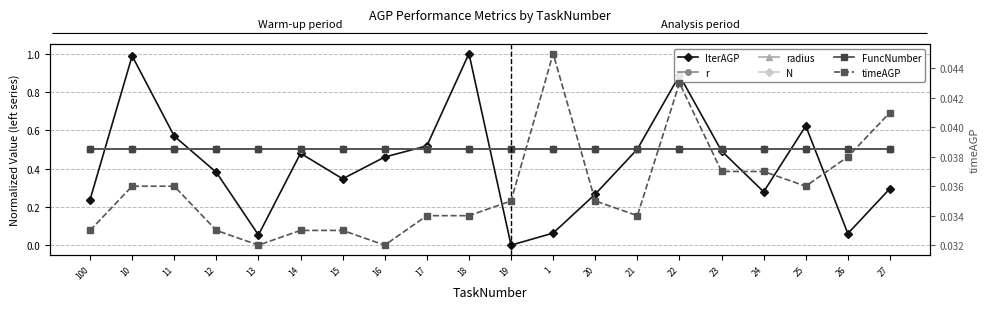

True or false: FuncNumber has more than 2 interior local peaks.

False